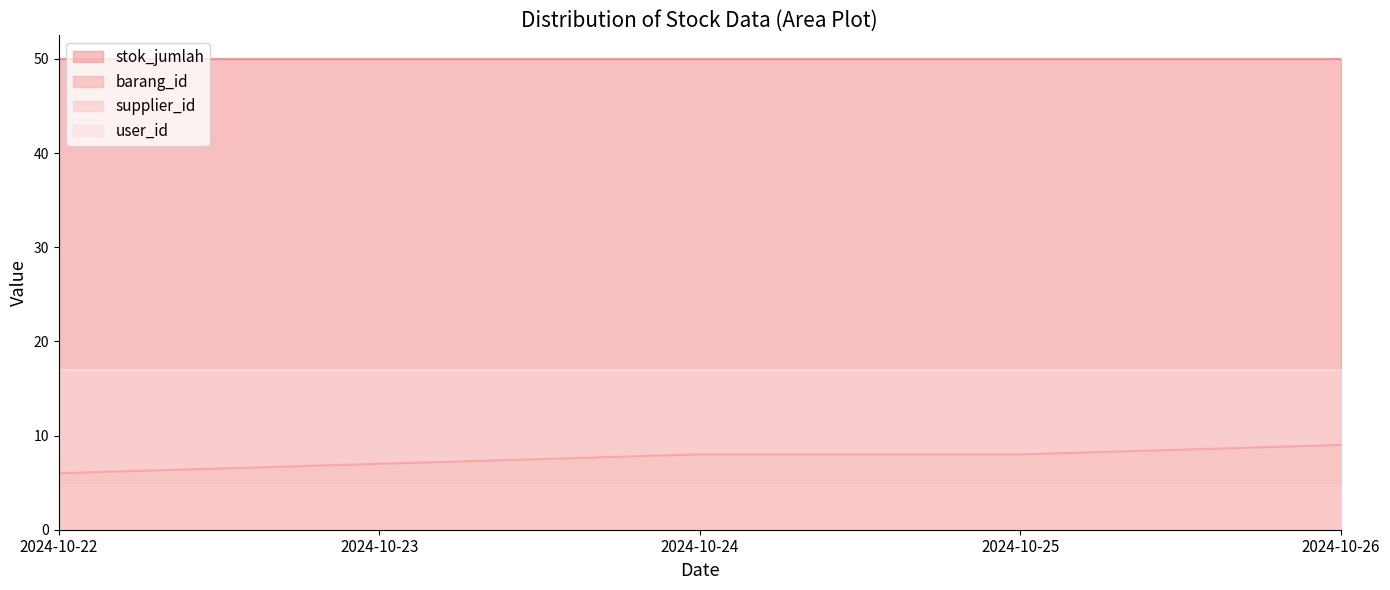

What are all the series names shown in the legend?

stok_jumlah, barang_id, supplier_id, user_id